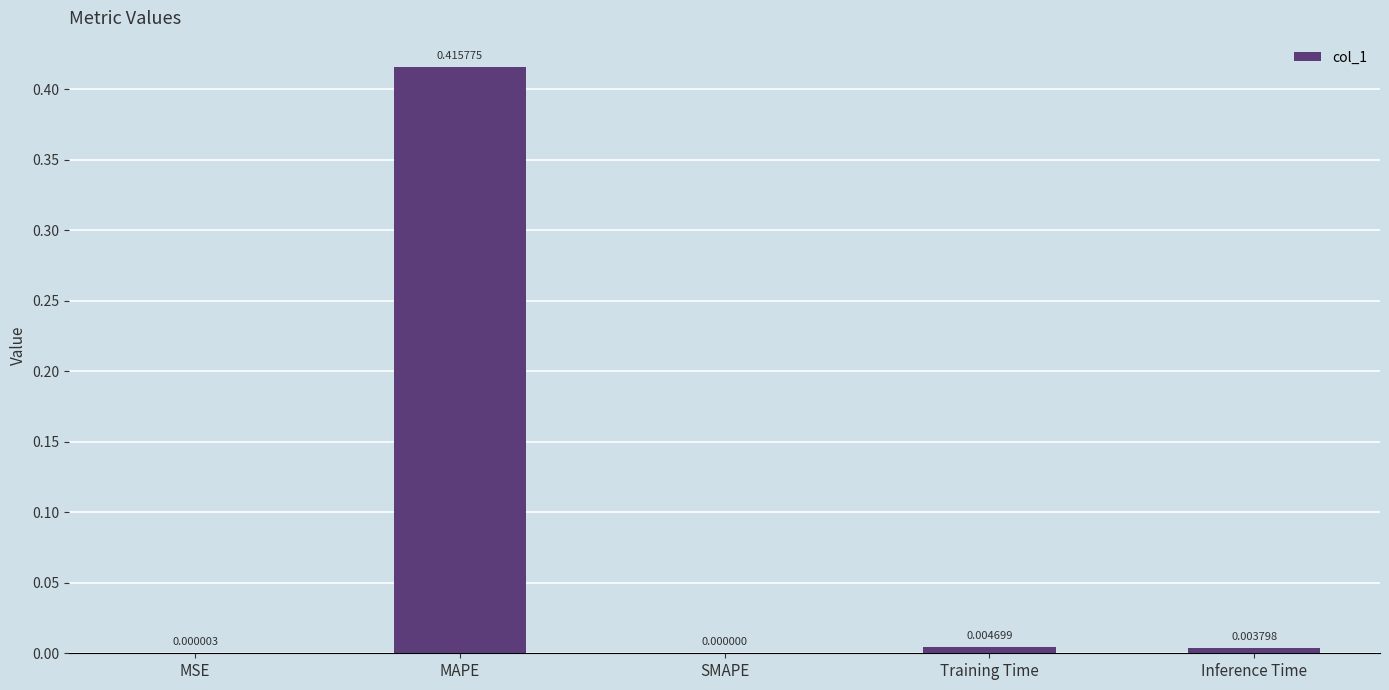

Where is the data nearest to the value 0?

SMAPE